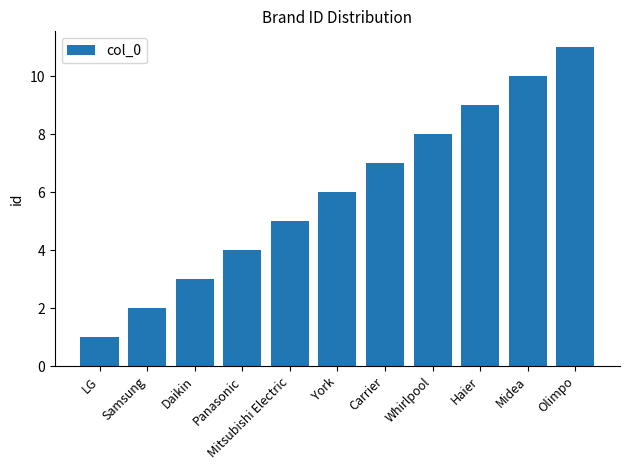

Reading right to left, extract all data points from this chart.

Olimpo=11	Midea=10	Haier=9	Whirlpool=8	Carrier=7	York=6	Mitsubishi Electric=5	Panasonic=4	Daikin=3	Samsung=2	LG=1